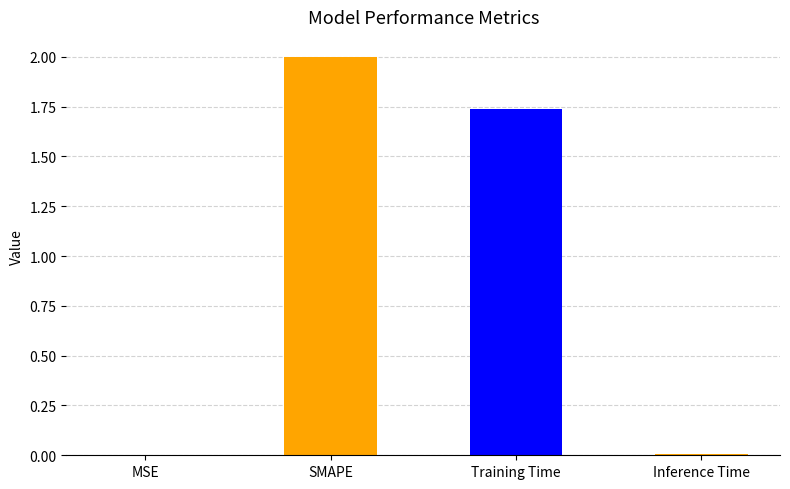

What is the change in value from Training Time to Inference Time?

-1.7